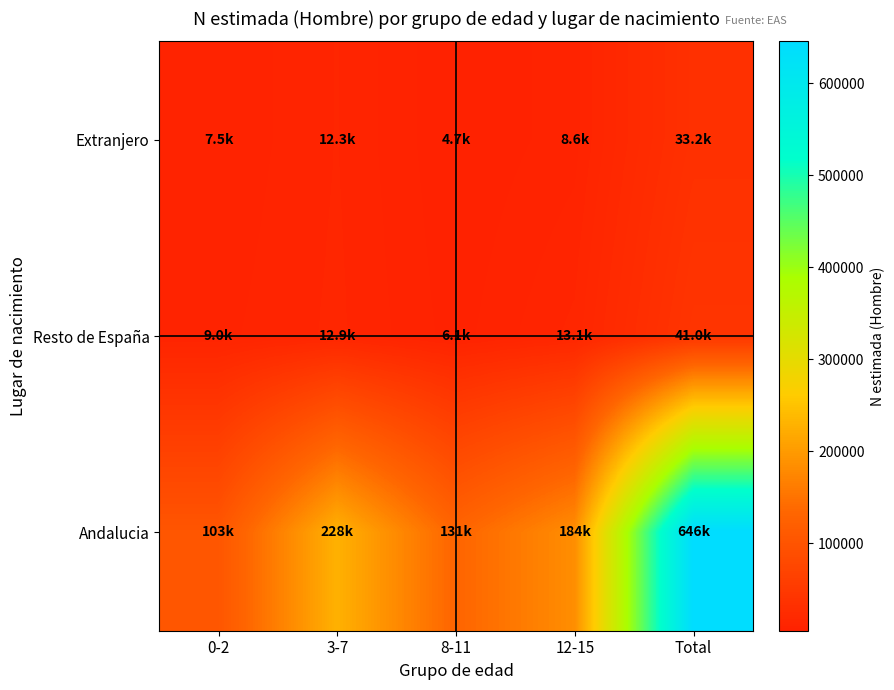

At Total, list the series in order from smallest to largest.

Extranjero, Resto de España, Andalucia